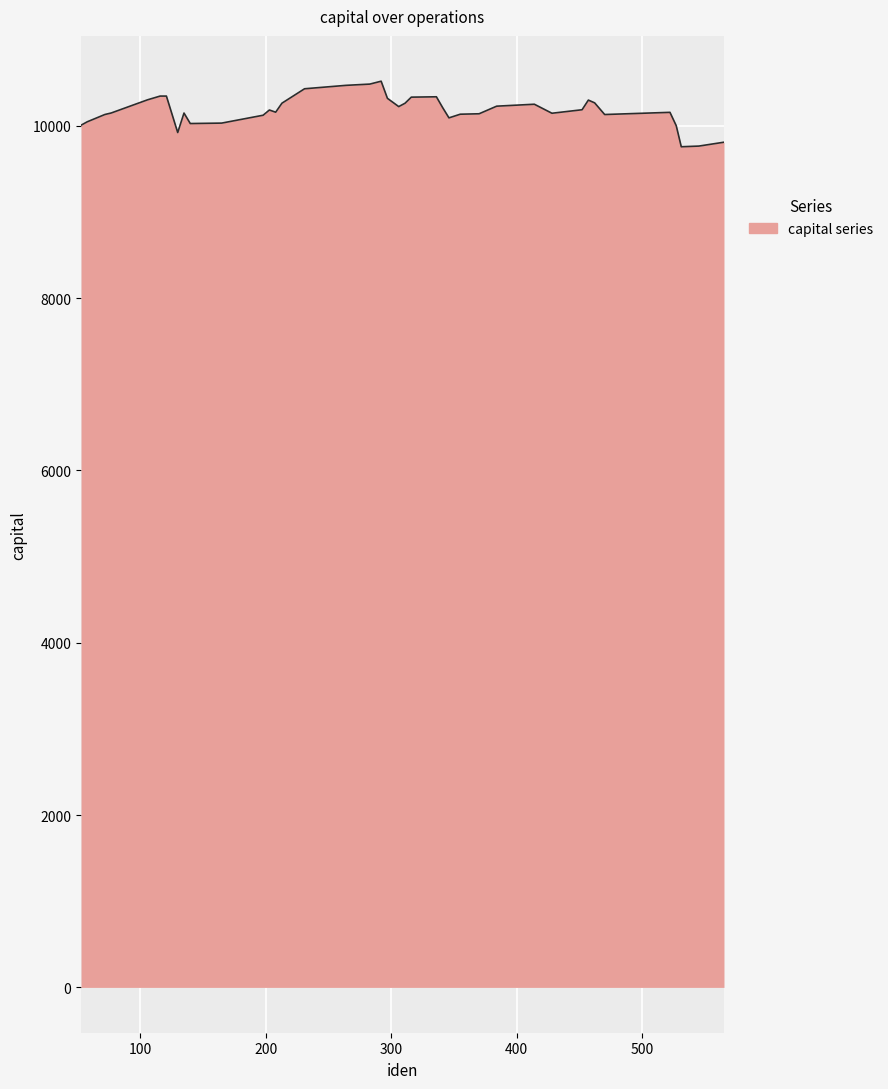

What is the minimum value shown in the chart?

9756.0